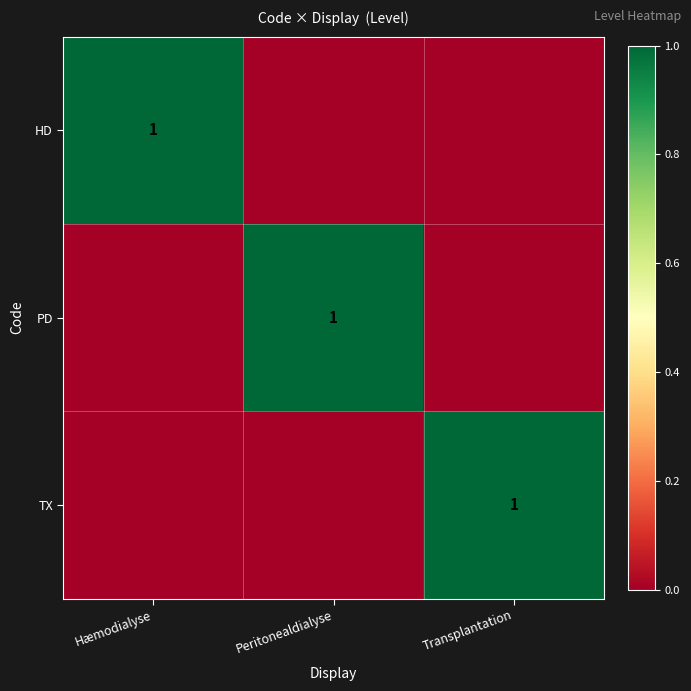

What is the total value across all series at Hæmodialyse?

1